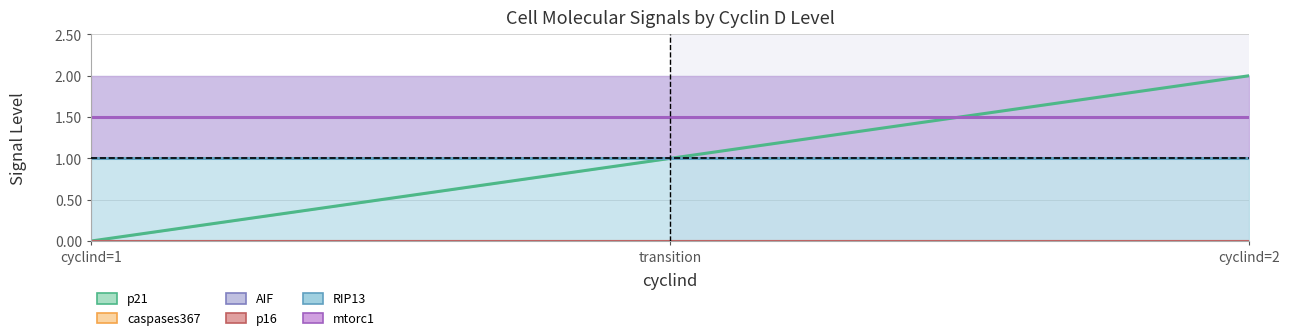

At which label does mtorc1 reach its peak?

1